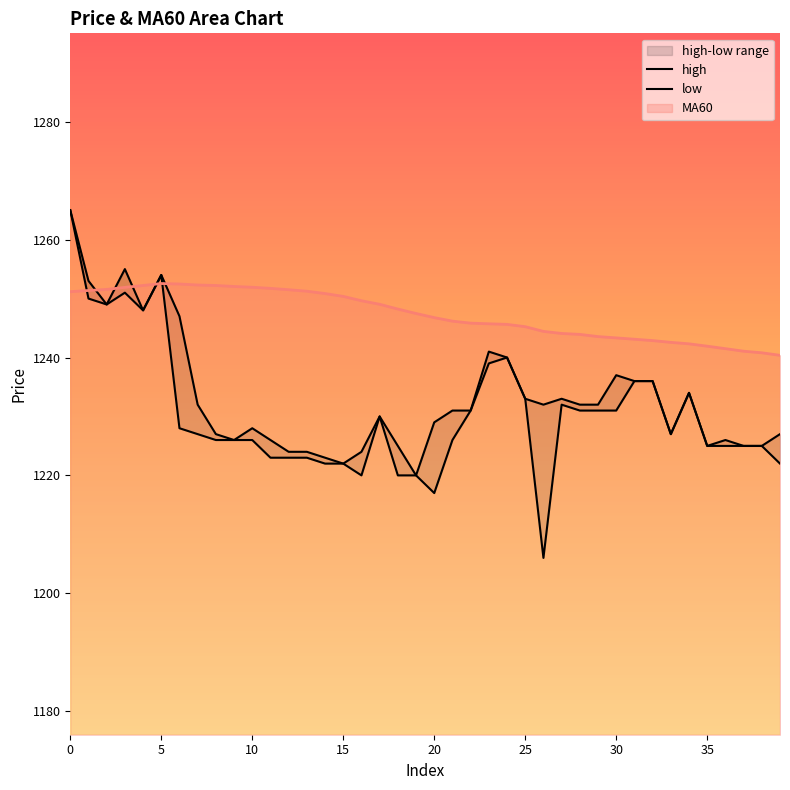

The high series shows 1226 at 36. True or false?

True